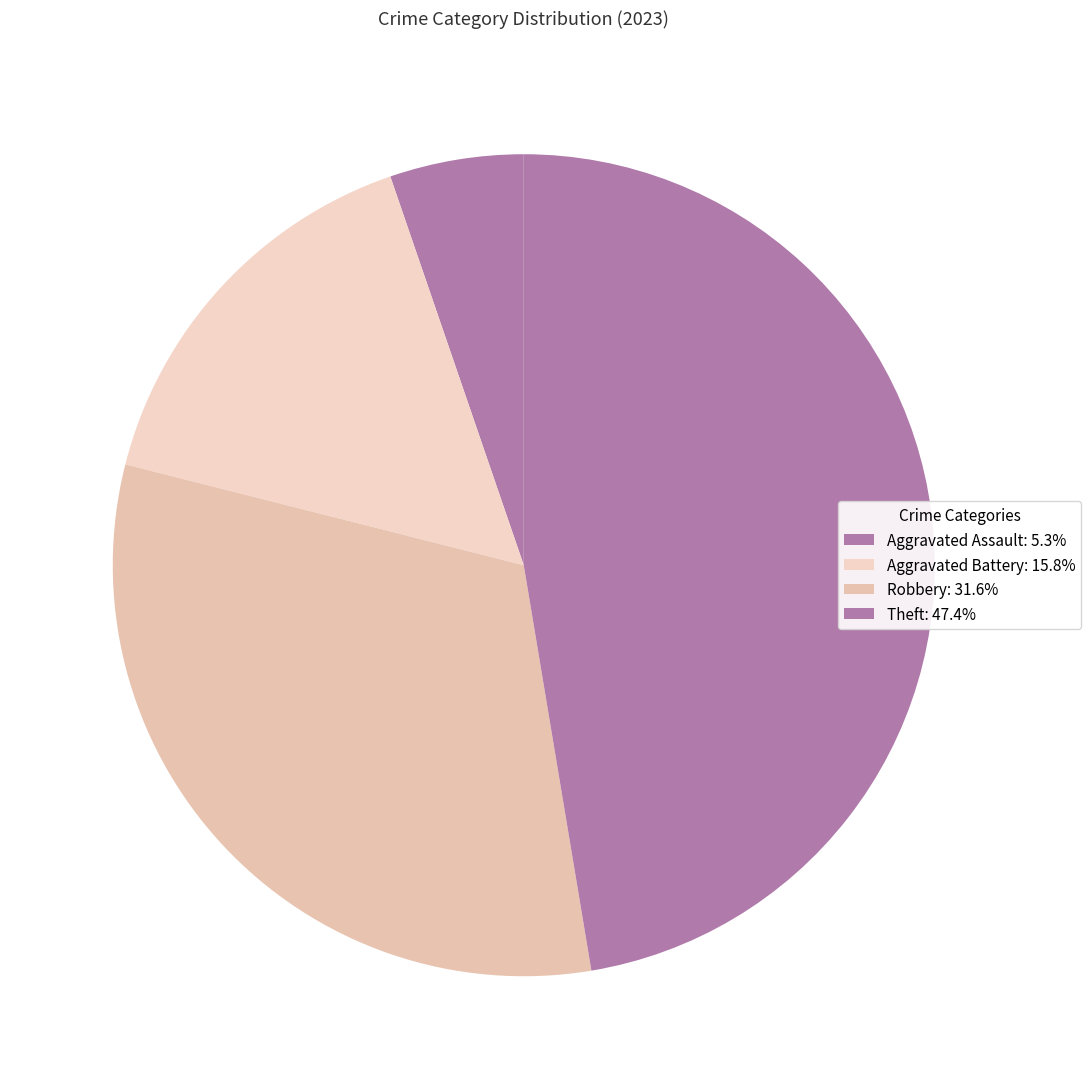

Count the number of slices in the pie.

4